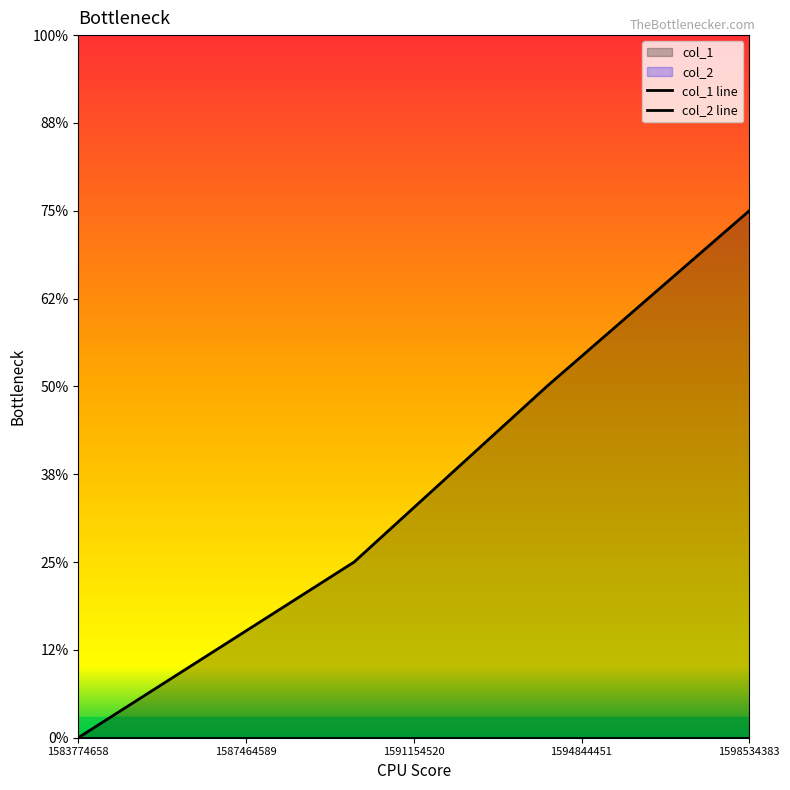

Count the number of categories in the chart.

4